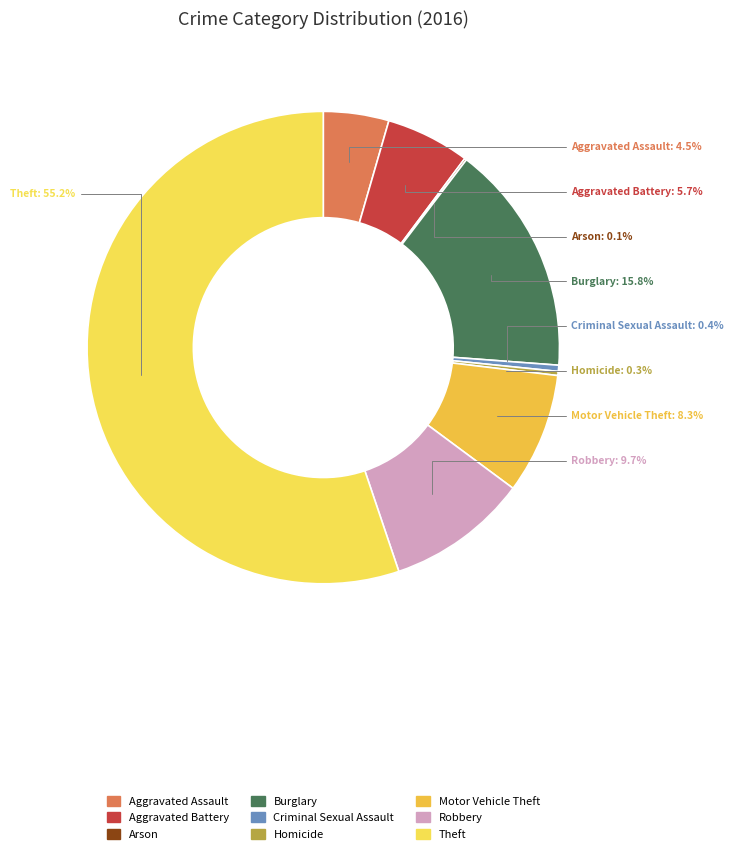

How much of the chart is everything except Motor Vehicle Theft?

91.7%